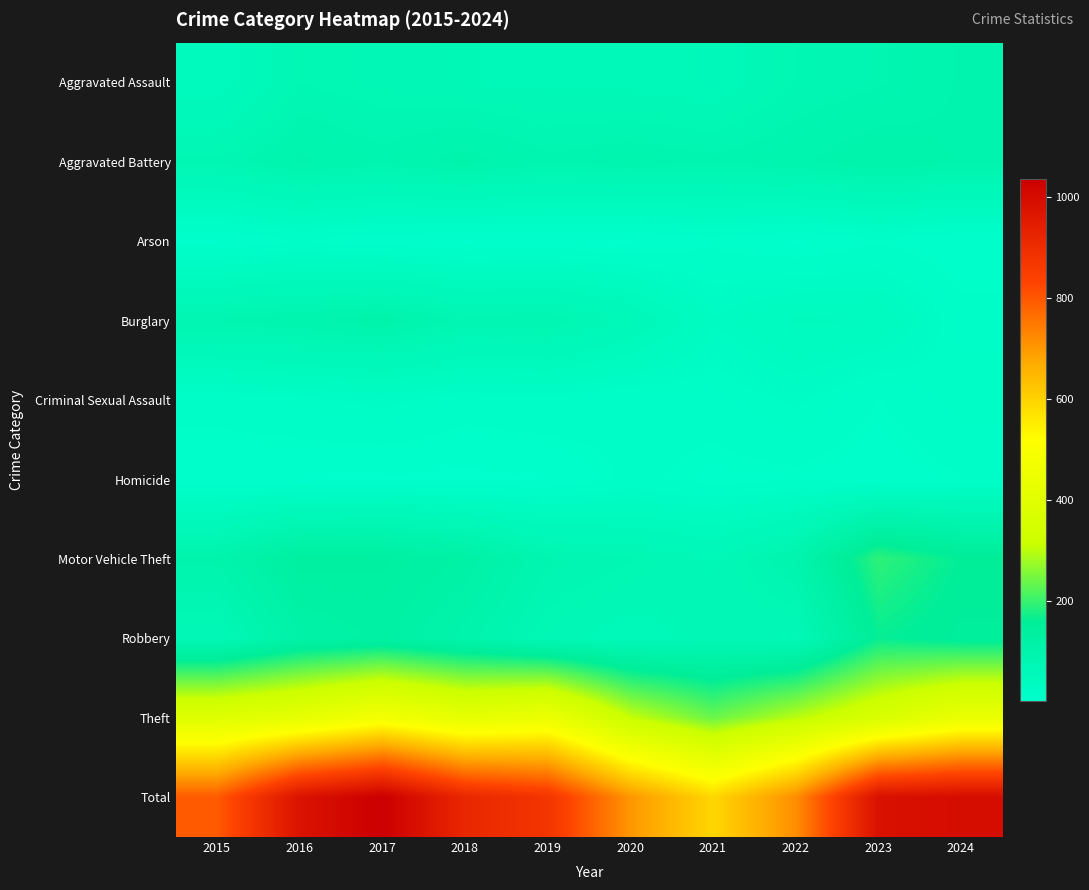

Rank the series by their maximum value, from highest to lowest.

Total, Theft, Motor Vehicle Theft, Robbery, Aggravated Battery, Burglary, Aggravated Assault, Criminal Sexual Assault, Homicide, Arson